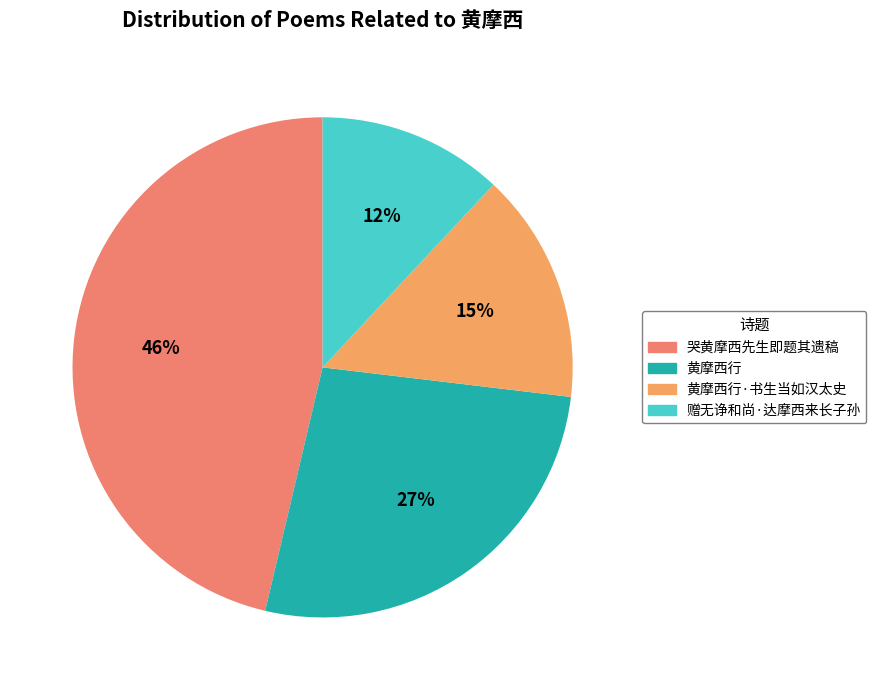

Does 哭黄摩西先生即题其遗稿 represent more than half of the total?

No